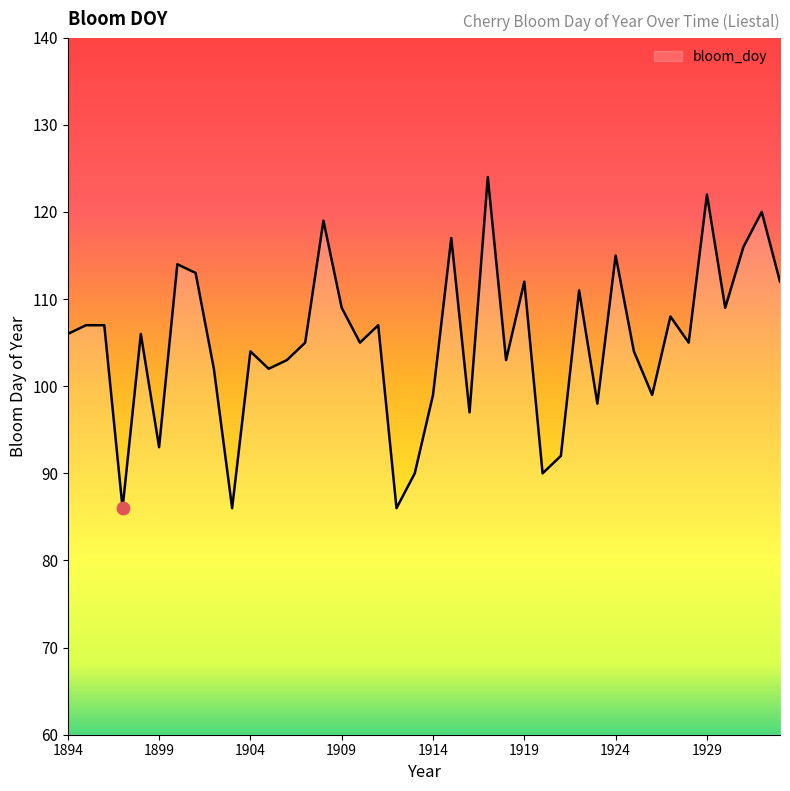

What is the minimum value shown in the chart?

86